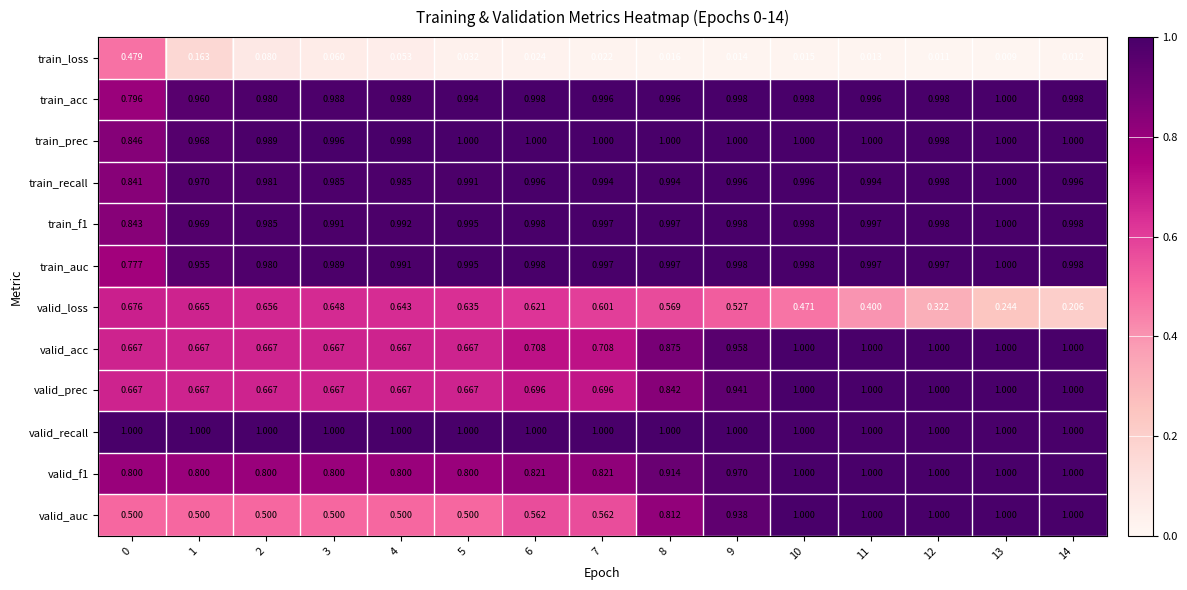

Is the value of train_prec at 0 greater than the value of valid_f1 at 8?

No